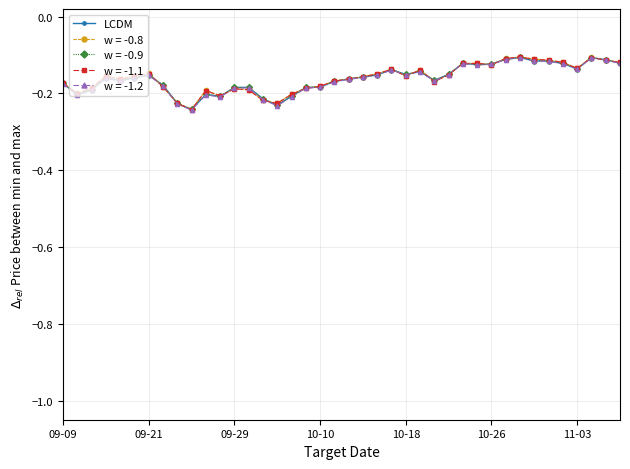

True or false: w = -0.9 has more than 0 points higher than both neighbors.

True